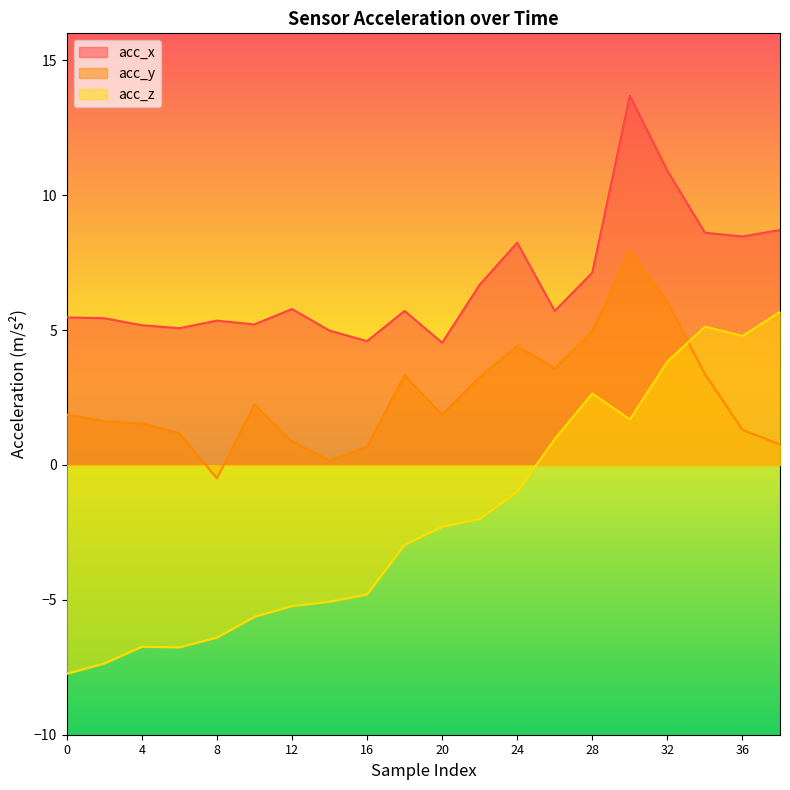

Where is the first local maximum for acc_y?

10